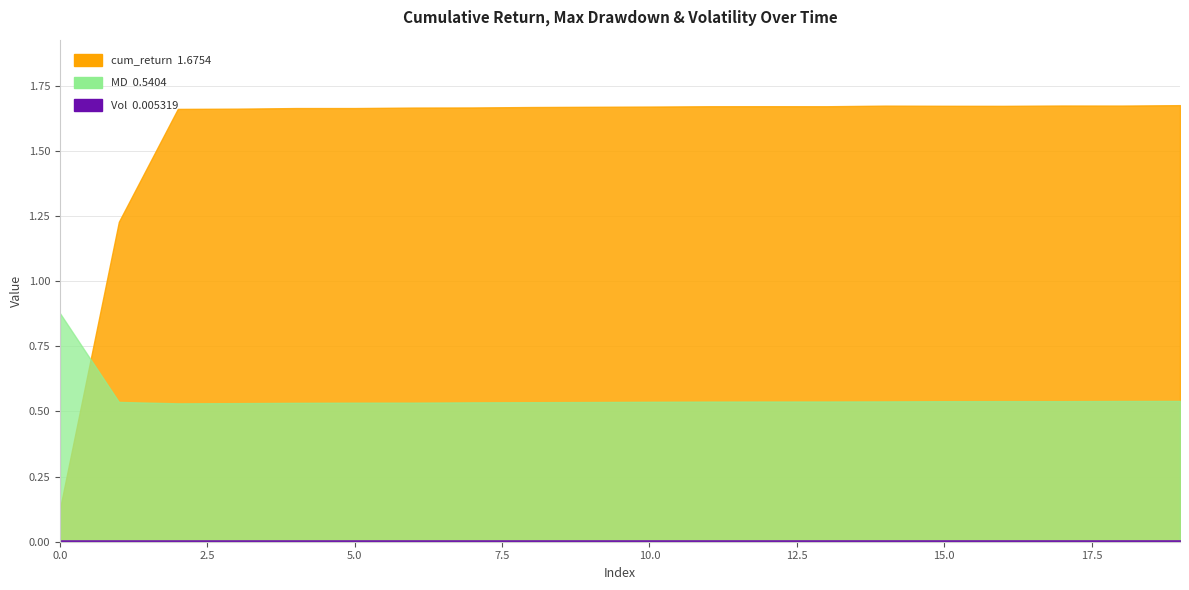

What is the difference between the maximum and second lowest values in the MD series?

0.3